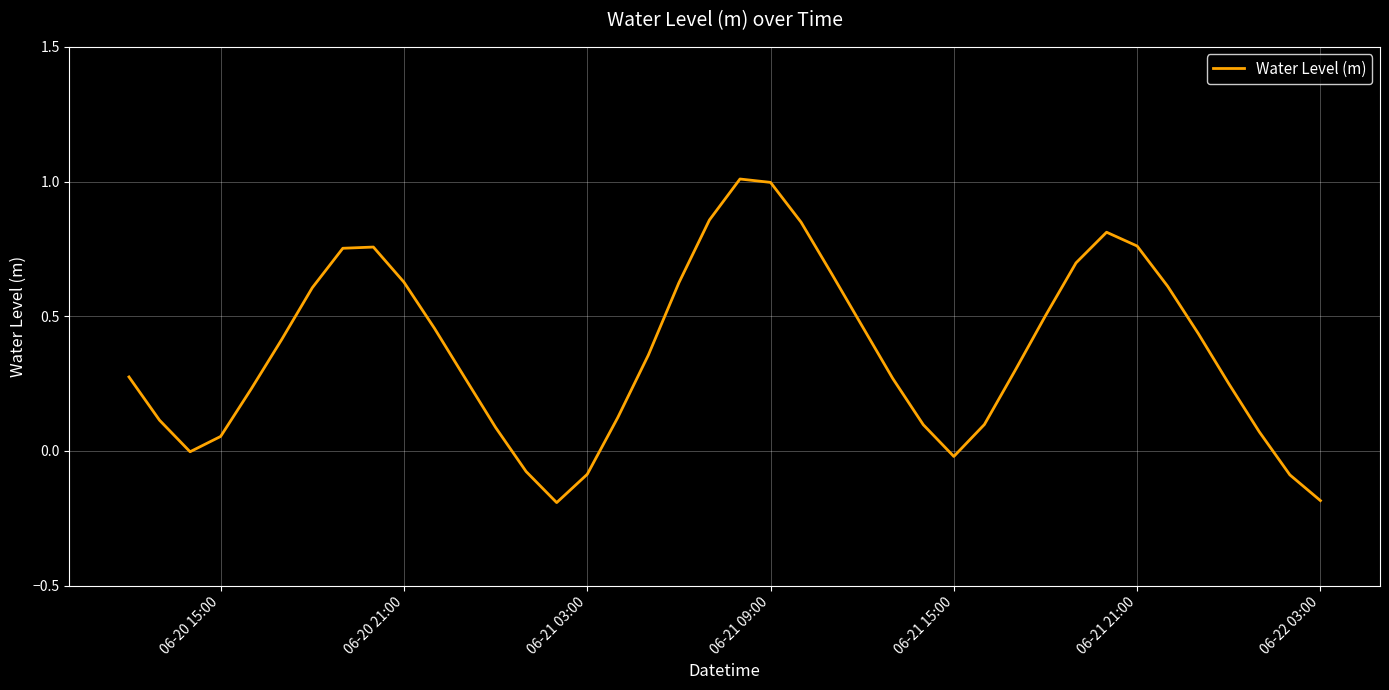

What is the difference between the maximum and minimum values?

1.2